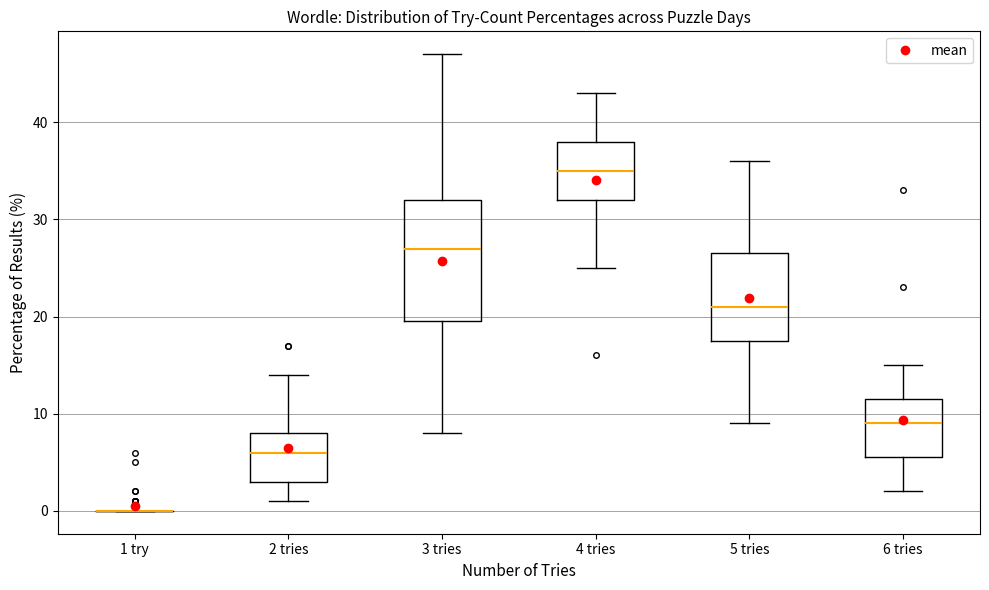

Reading left to right, transcribe this box plot: for each box, give where its median line is, the range the box spans, and where its two whiskers end, as read against the y-axis. The values are not printed on the chart, so give them approximately, as read against the axis.

1 try: box collapsed to a line at 0, whiskers 0 to 0
2 tries: median 6, box 3 to 8, whiskers 1 to 14
3 tries: median 27, box 20 to 32, whiskers 8 to 47
4 tries: median 35, box 32 to 38, whiskers 25 to 43
5 tries: median 21, box 18 to 27, whiskers 9 to 36
6 tries: median 9, box 6 to 12, whiskers 2 to 15